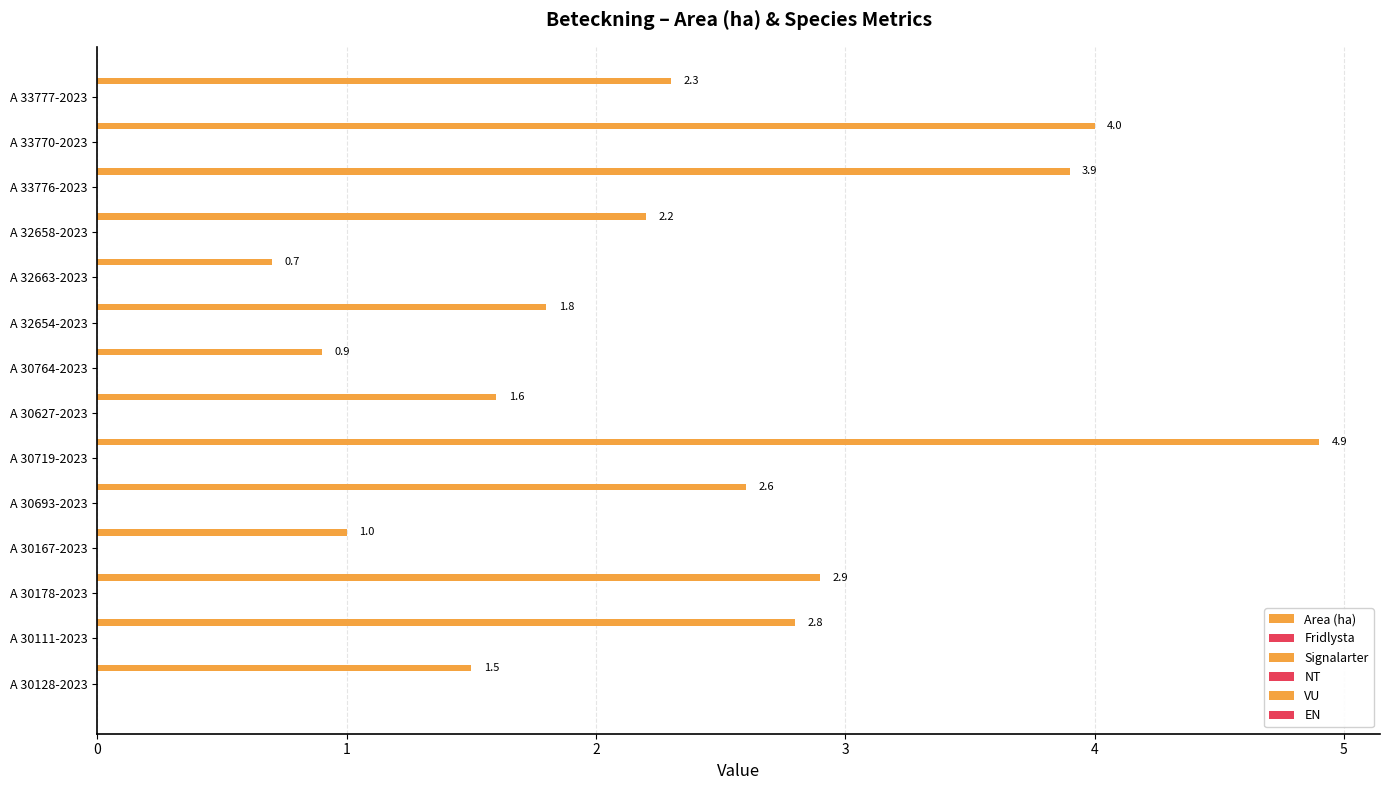

Does the chart contain any negative values?

No